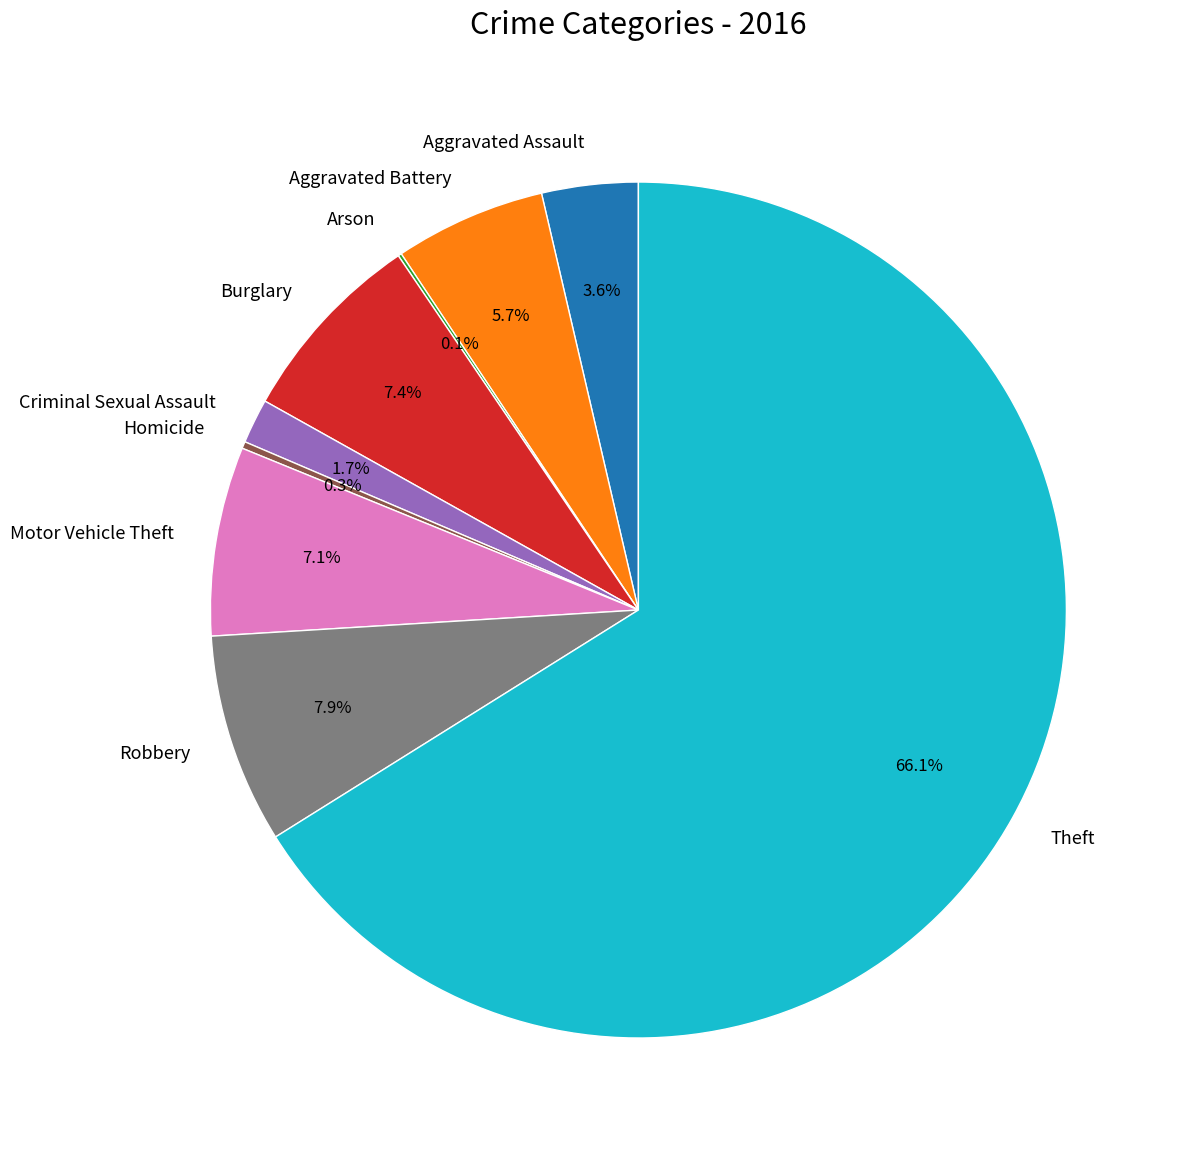

Does Aggravated Assault represent more than half of the total?

No